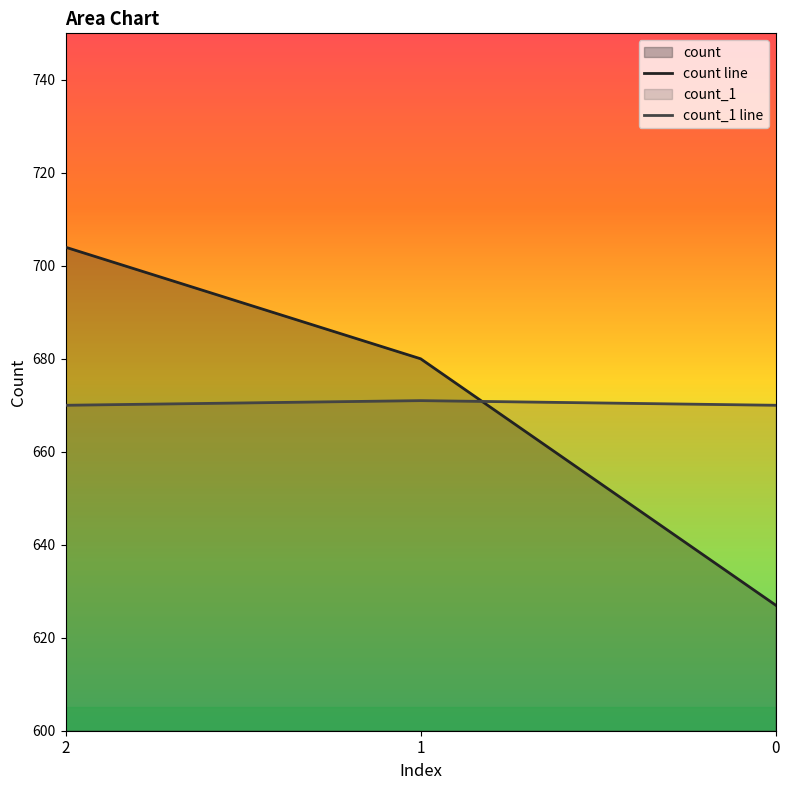

How many data points in count_1 are above 670?

1